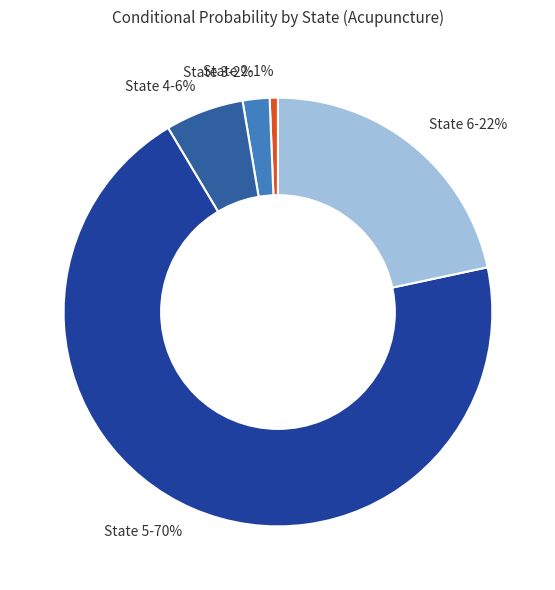

What is the largest slice in the pie chart?

State 5-70%